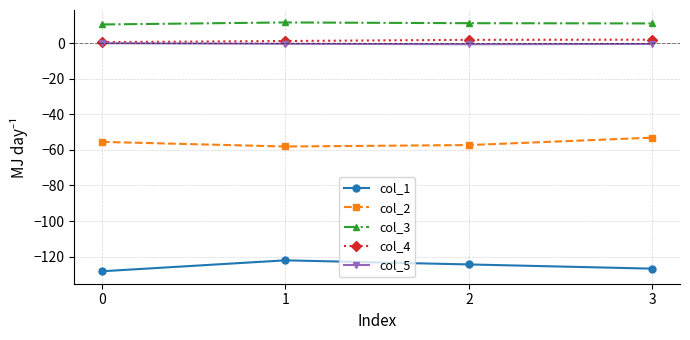

What is the smallest value displayed?

-128.2